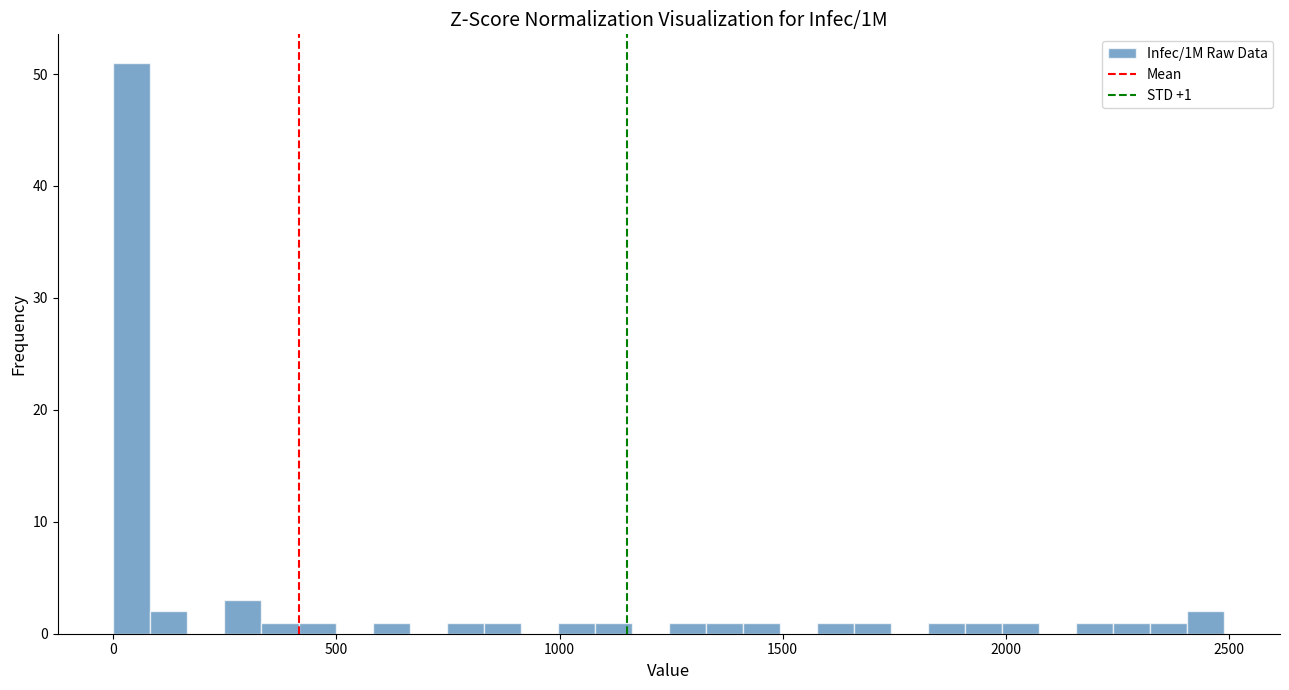

Read against the x-axis, roughly where is the centre of the tallest bar?

50